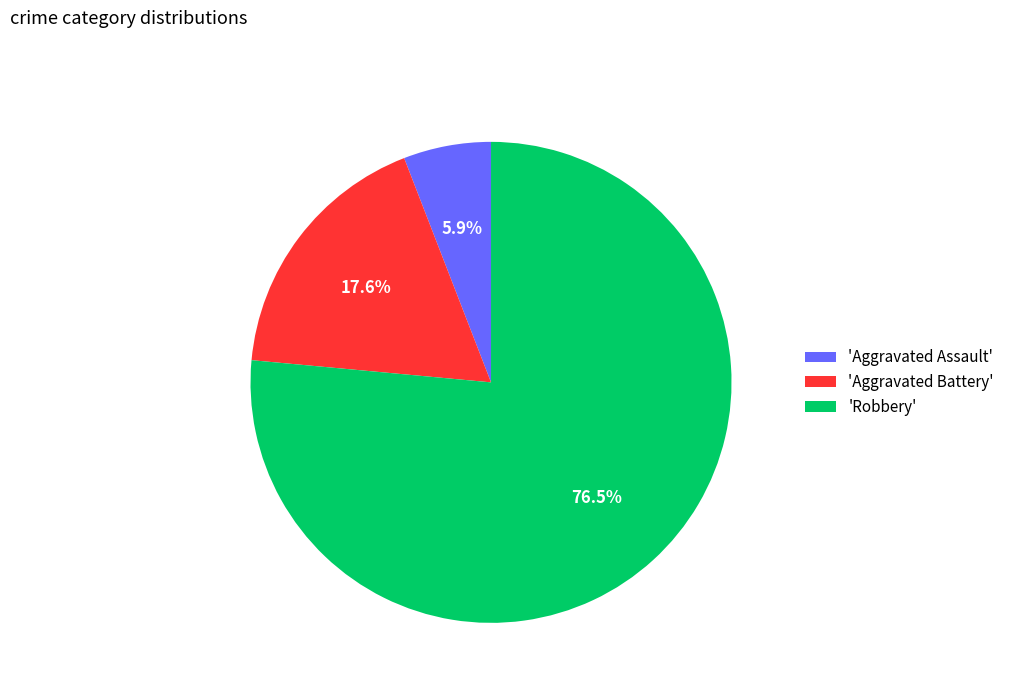

To the nearest percent, what is the average slice percentage?

33%